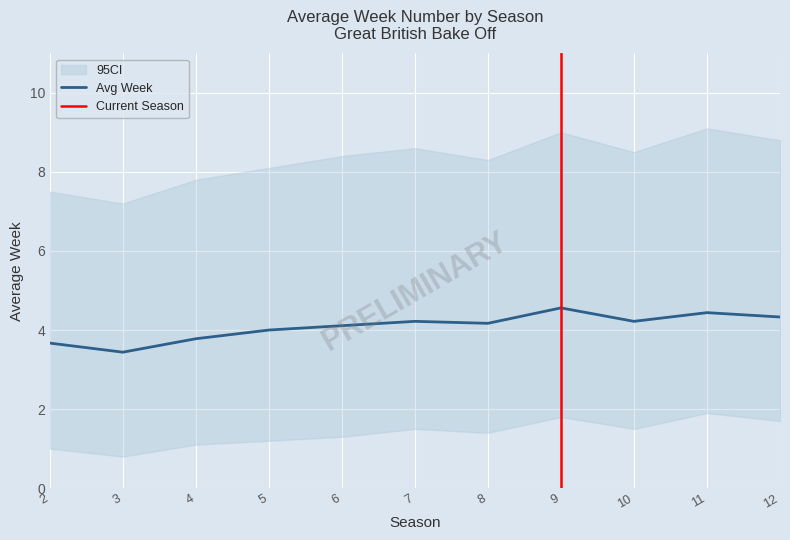

At how many categories does at least one series exceed 7?

11